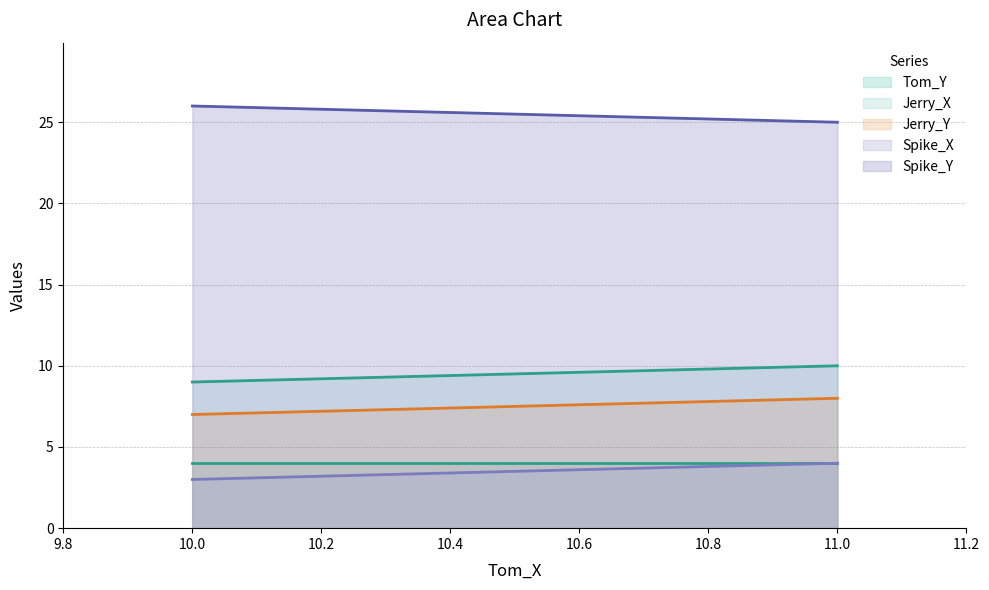

Rank the series by their maximum value, from highest to lowest.

Spike_Y (line), Jerry_X (line), Jerry_Y (line), Tom_Y (line), Spike_X (line)